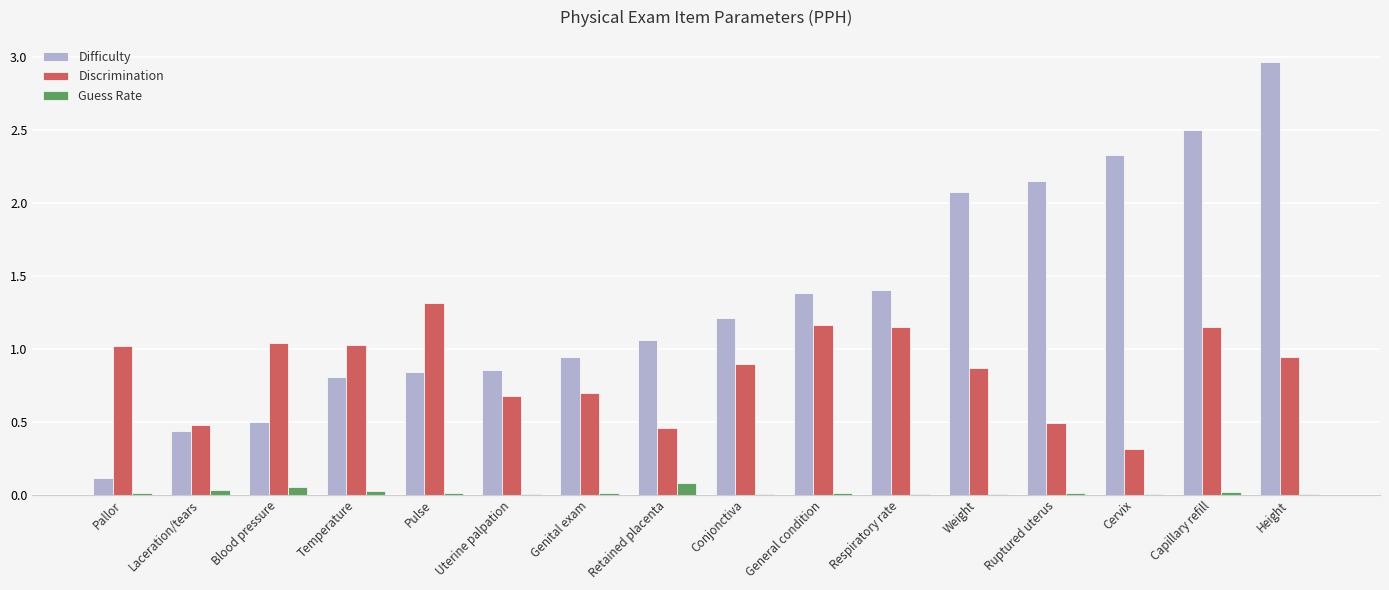

Which series has the widest spread of values?

Difficulty